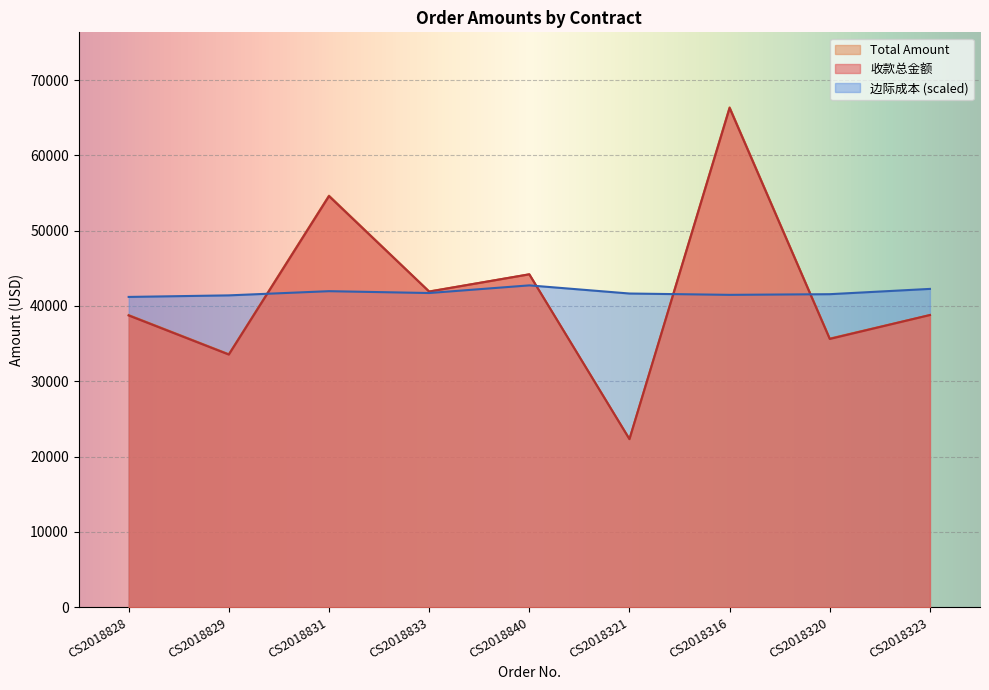

Count the number of categories in the chart.

9